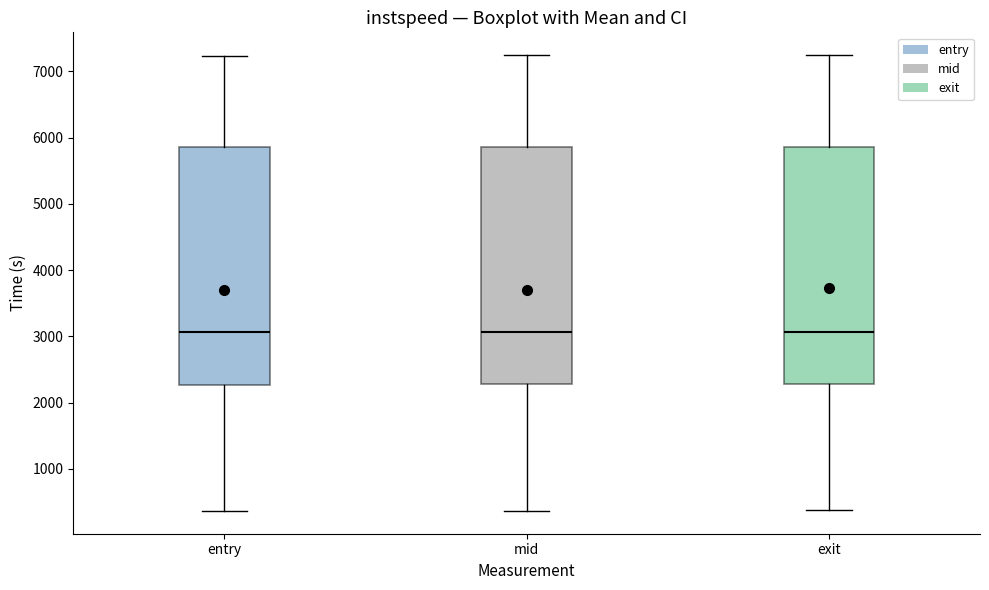

Reading left to right, read every box against the y-axis: the position of its median line, the range the box covers, and the ends of its whiskers. The values are not printed on the chart, so give them approximately, as read against the axis.

entry: median 3100, box 2300 to 5900, whiskers 400 to 7200
mid: median 3100, box 2300 to 5900, whiskers 400 to 7200
exit: median 3100, box 2300 to 5900, whiskers 400 to 7200